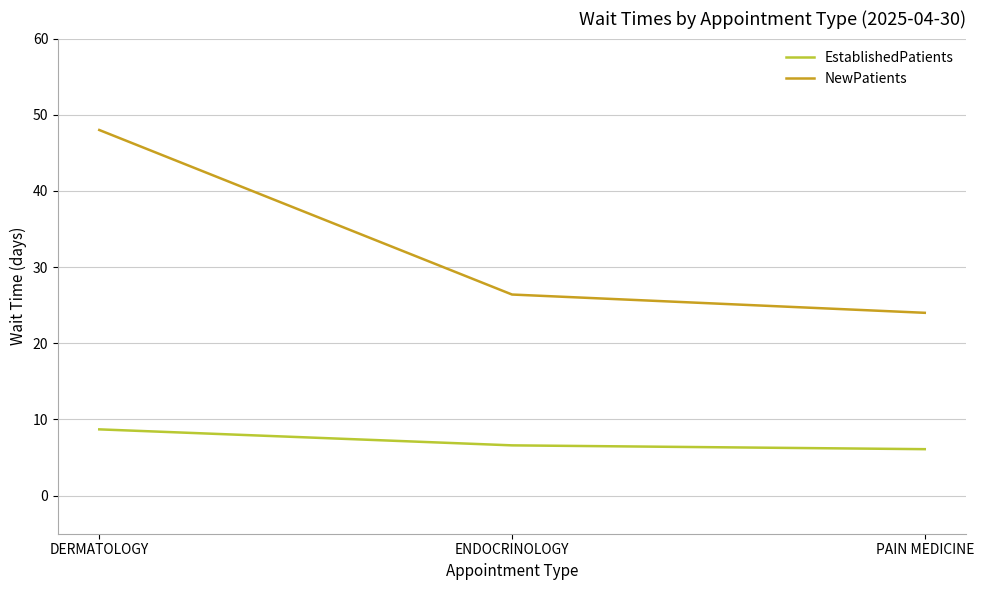

What is the sum of the NewPatients values at ENDOCRINOLOGY and DERMATOLOGY?

74.4